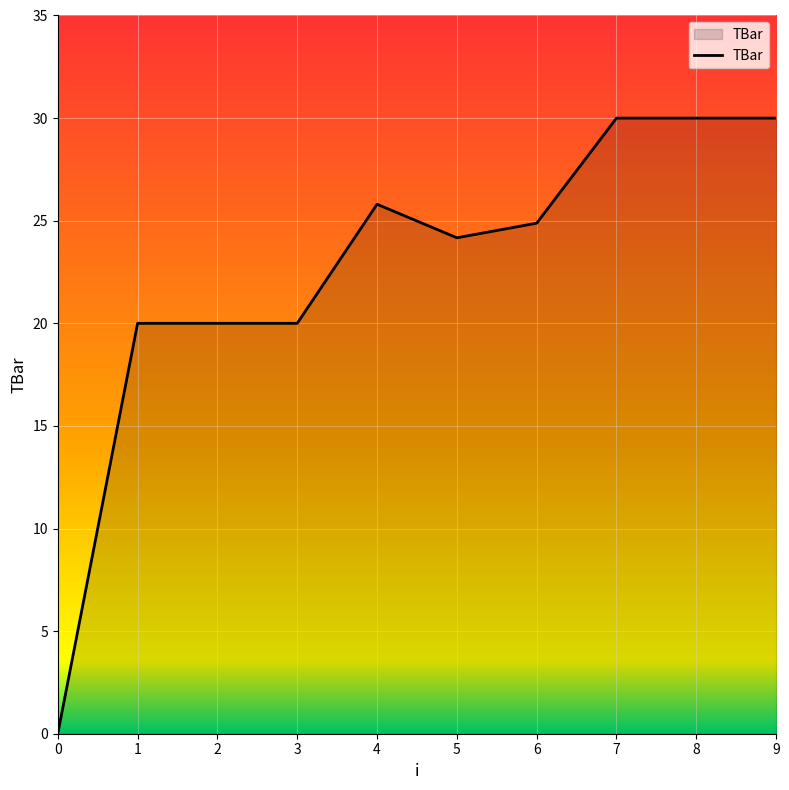

How many values are above zero?

9